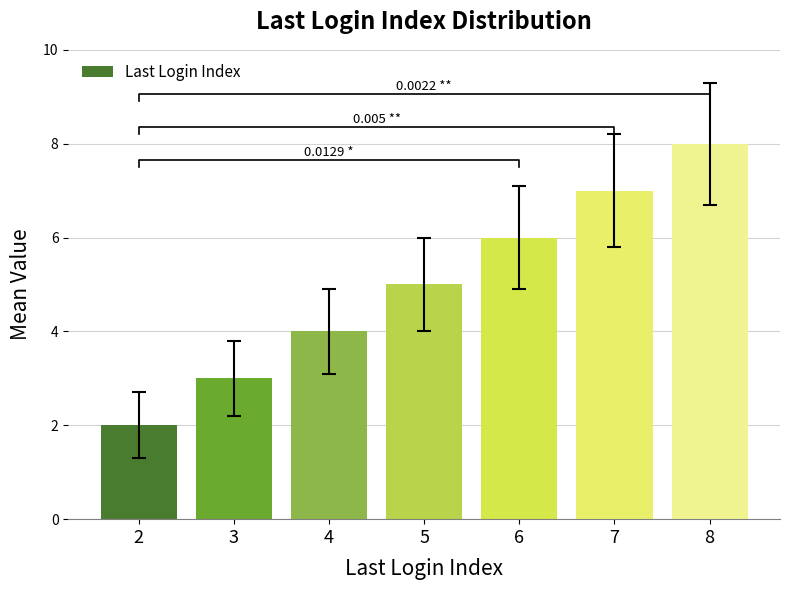

What is the minimum value shown in the chart?

2